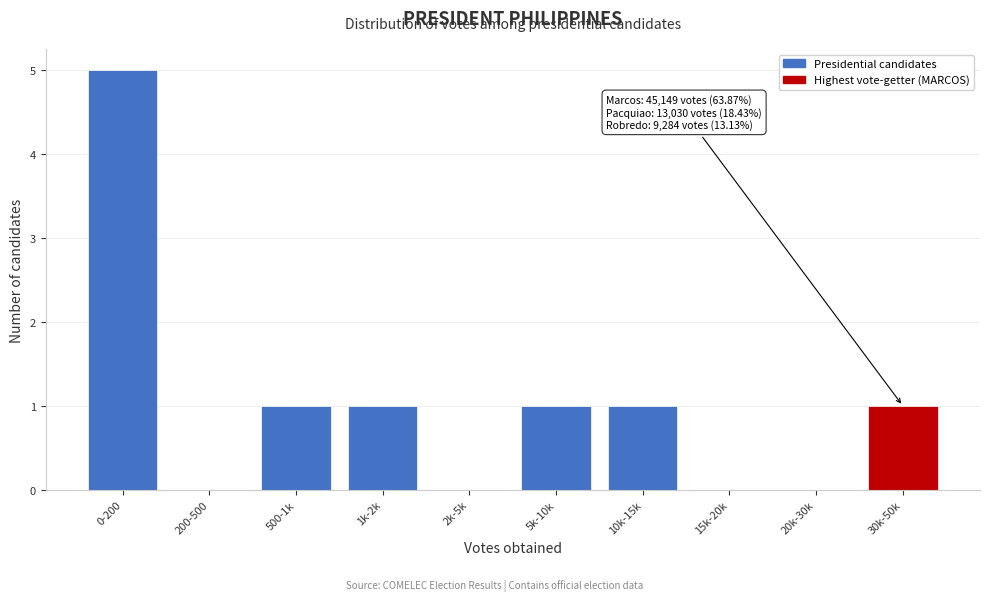

Reading left to right, list all the values displayed in this chart.

0-200=5	200-500=0	500-1k=1	1k-2k=1	2k-5k=0	5k-10k=1	10k-15k=1	15k-20k=0	20k-30k=0	30k-50k=1